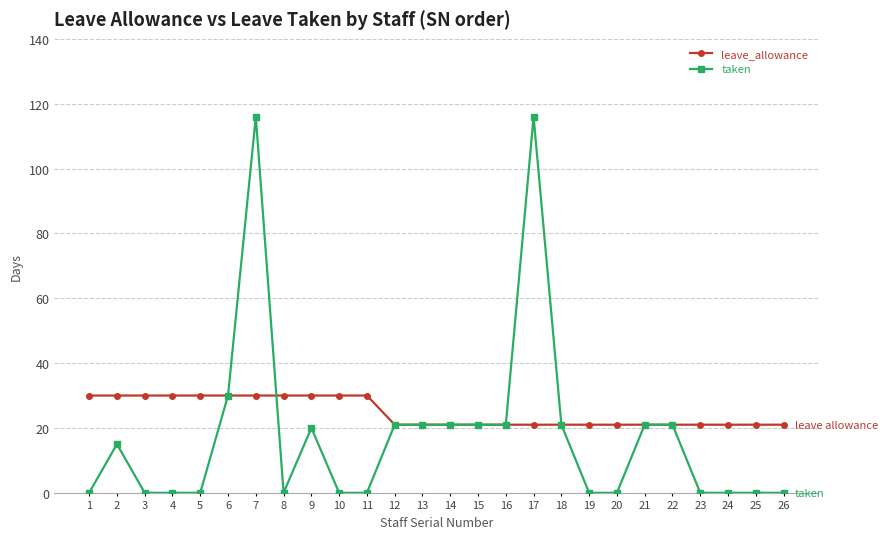

At how many categories does at least one series exceed 95?

2